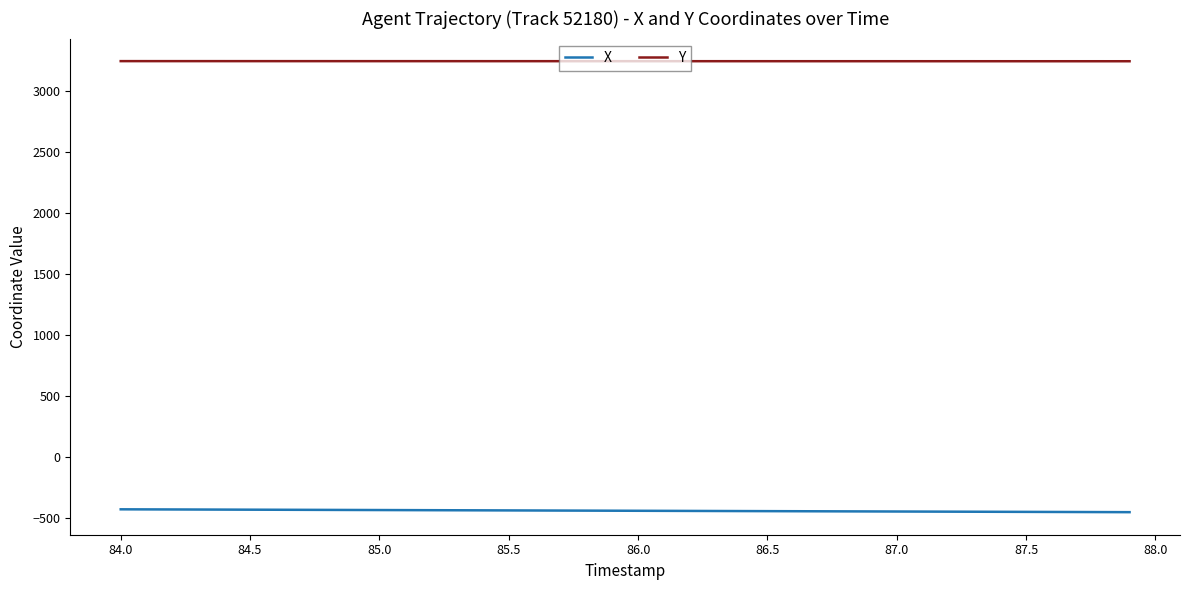

True or false: X and Y cross at least once.

False